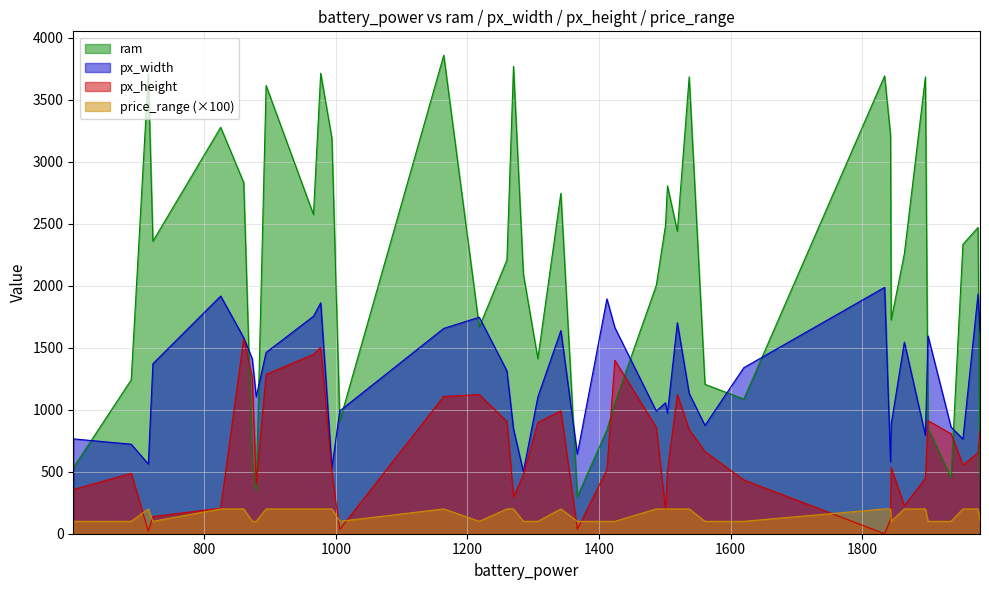

Is it true that price_range equals 2 at 1864?

True